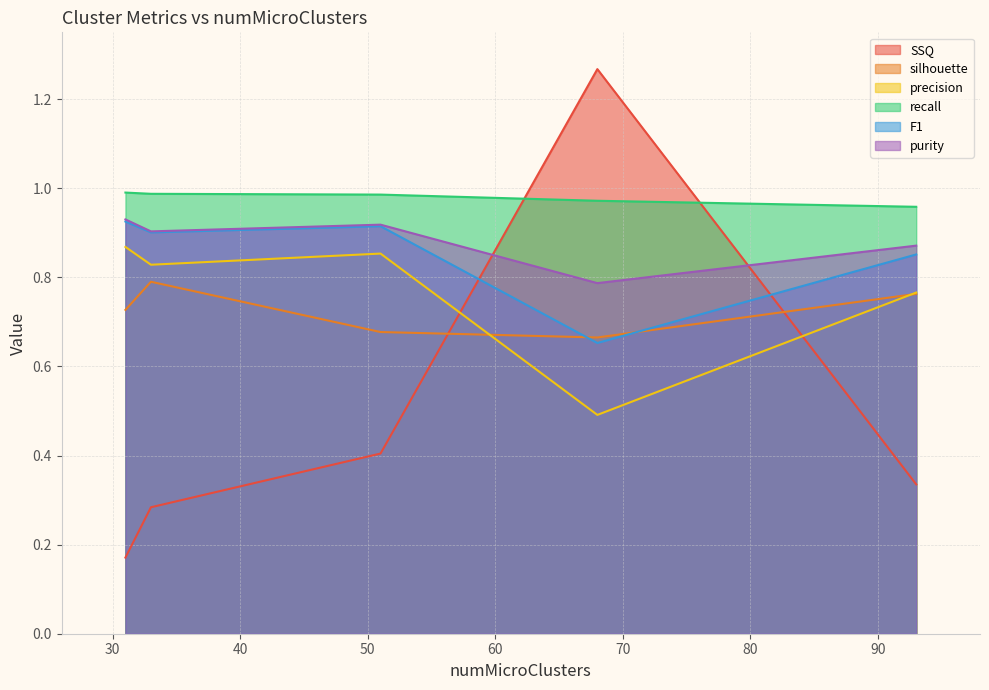

Which series has the widest spread of values?

SSQ